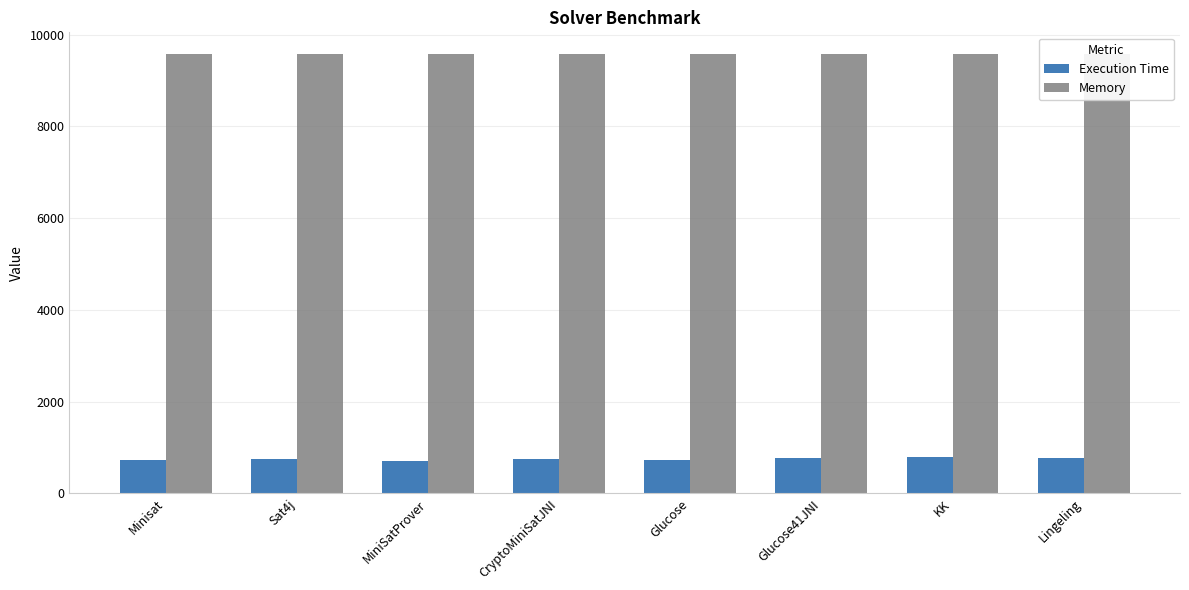

Rank the series by their average value, from lowest to highest.

Execution Time, Memory